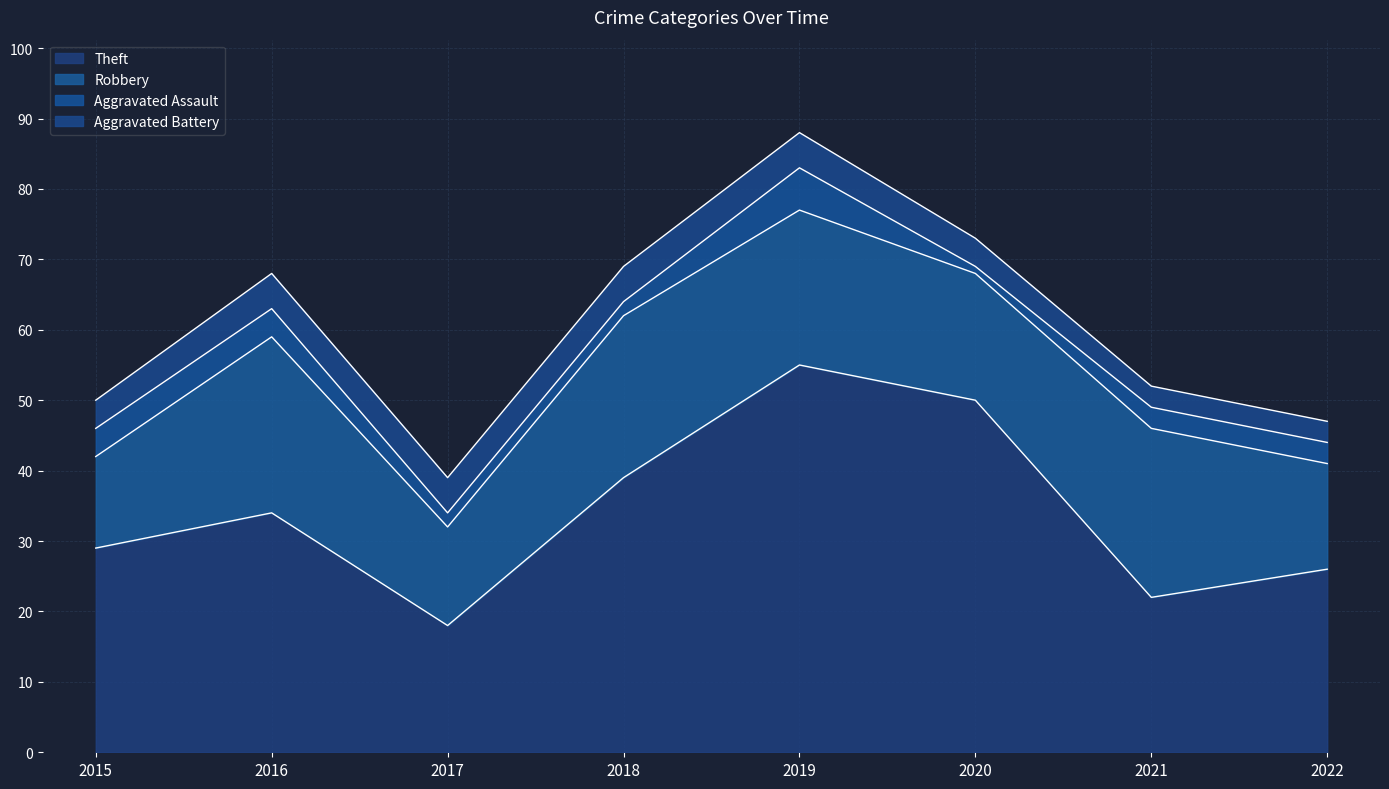

The Theft series shows 55 at 2019. True or false?

True